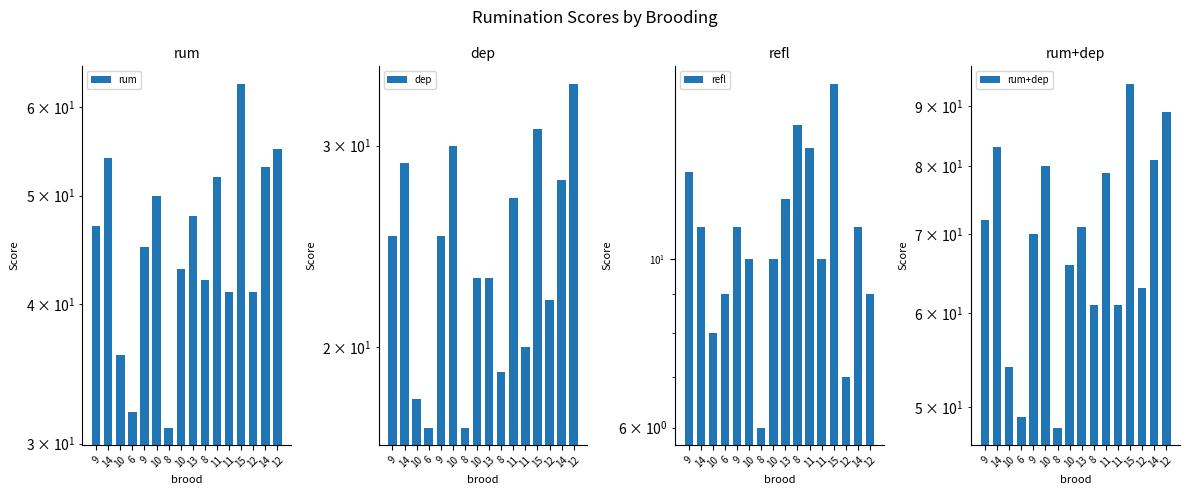

What is the difference between the rum values at 10 and 11?

16